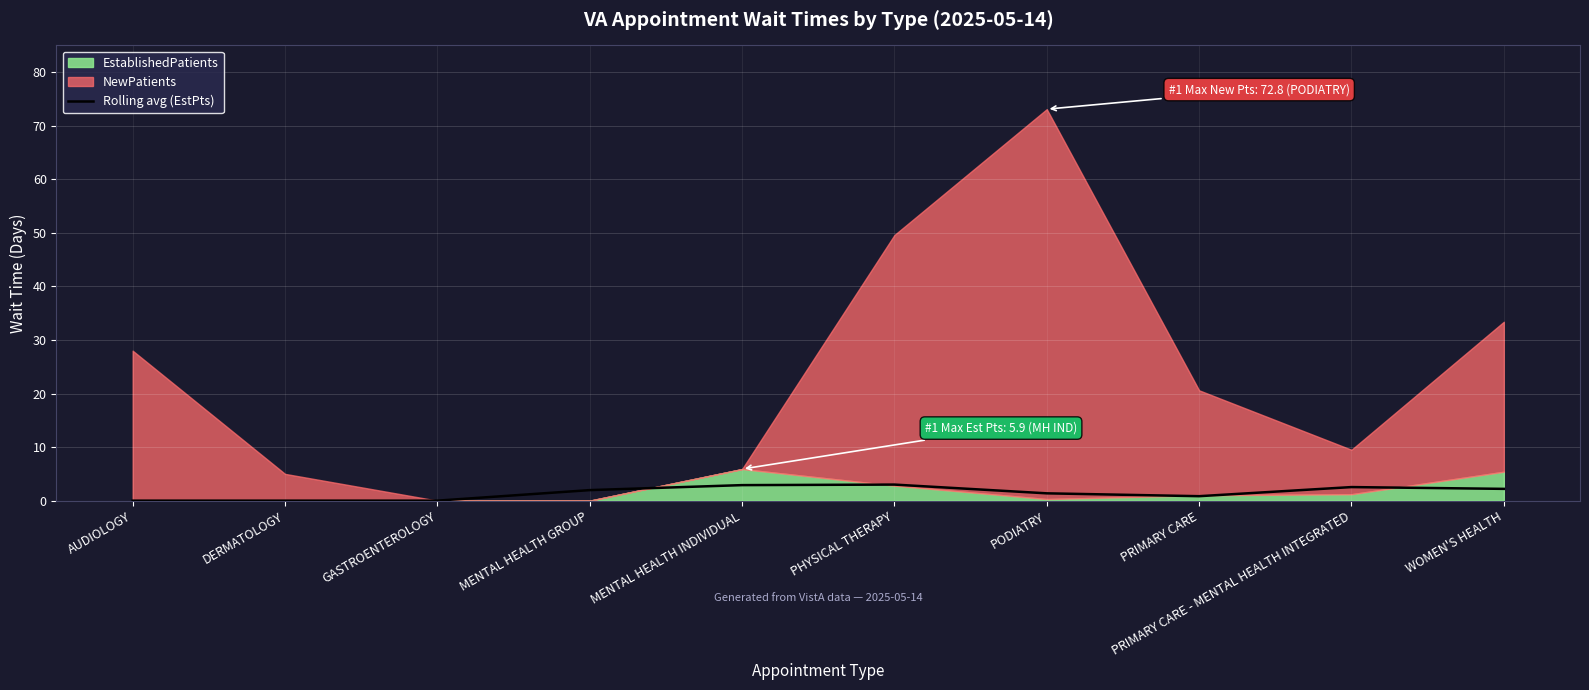

The chart shows a value of 0.0 at AUDIOLOGY. True or false?

True